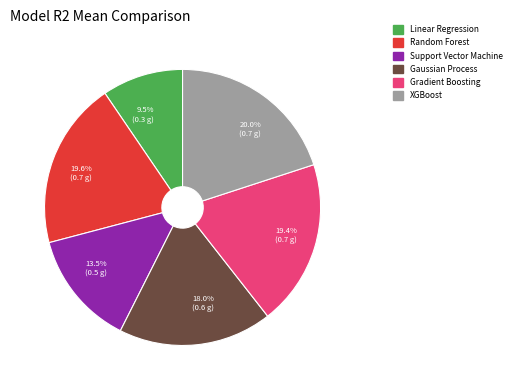

What is the smallest slice in the pie chart?

Linear Regression